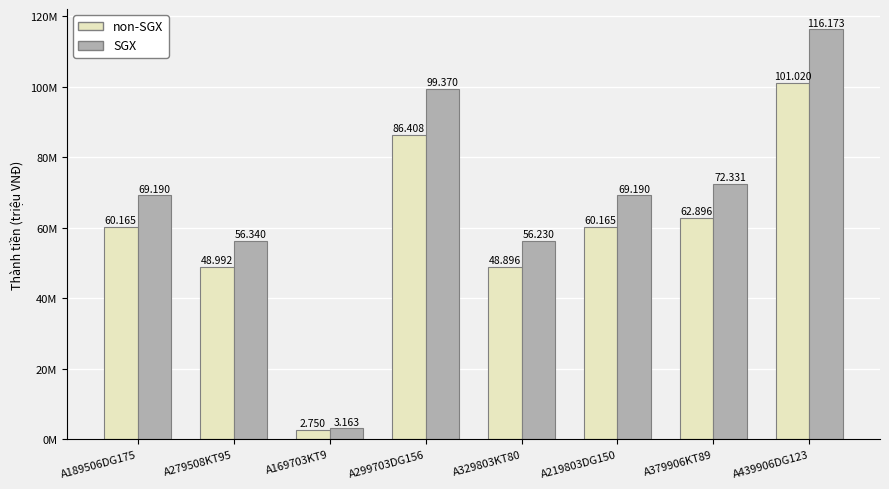

Are the bars horizontal?

No